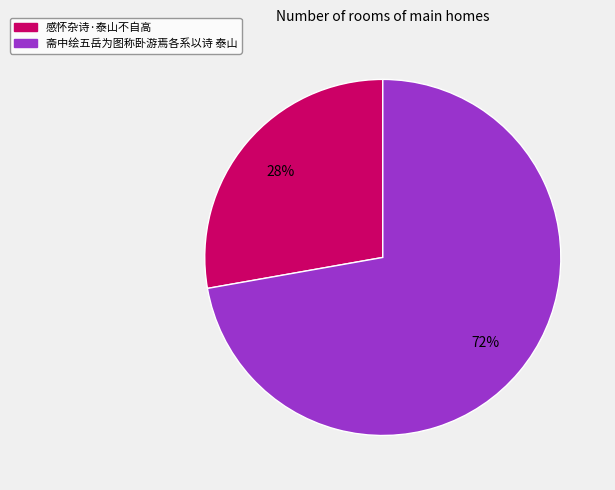

Is it true that 感怀杂诗·泰山不自高 is 28% of the pie?

True